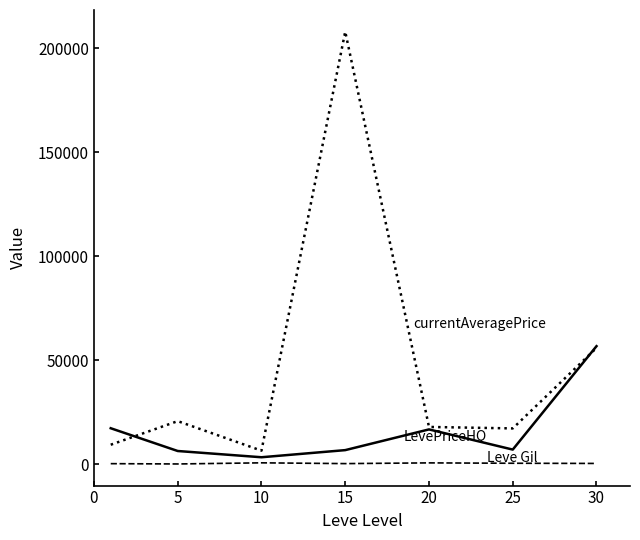

What is the maximum value shown in the chart?

207921.8